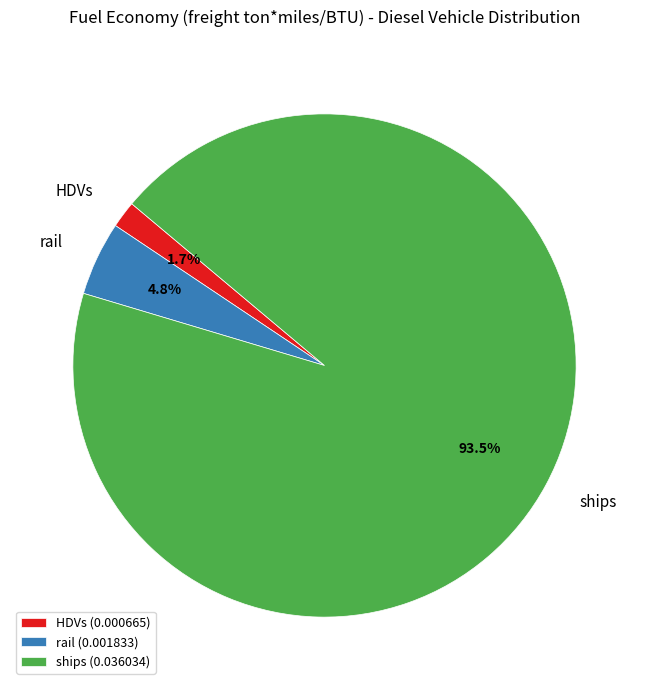

Does ships represent more than half of the total?

Yes